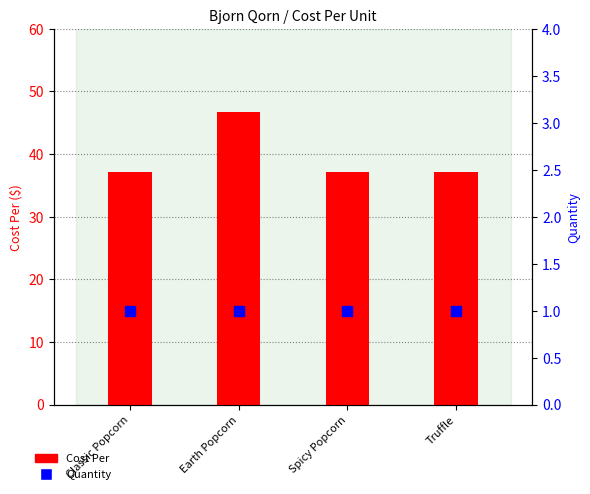

At how many categories does at least one series exceed 29?

4